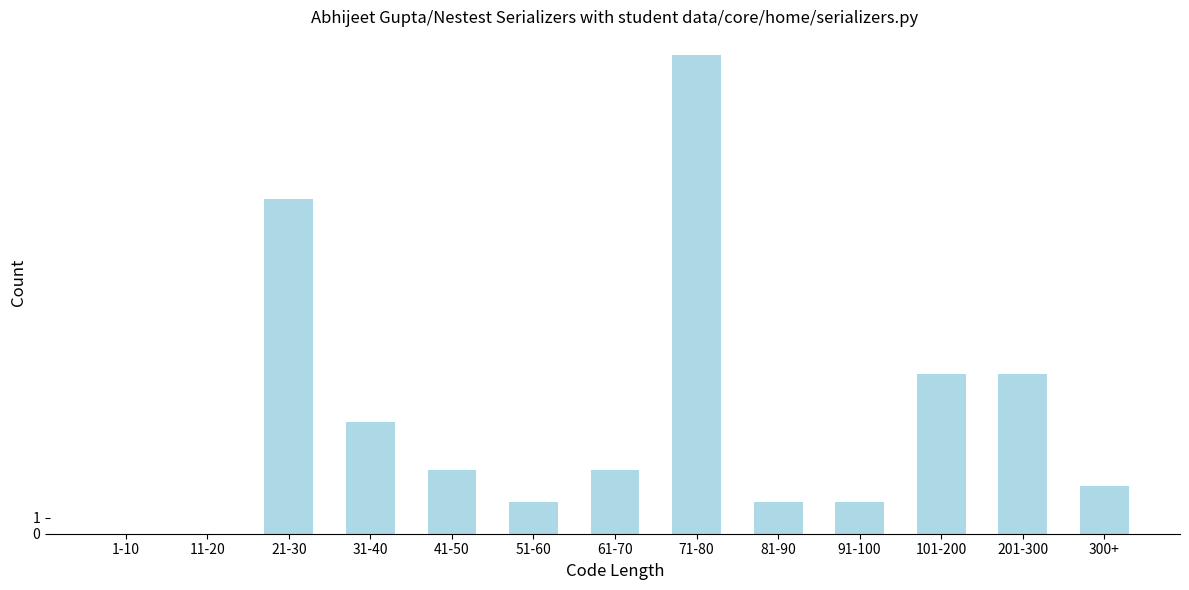

Reading right to left, list all the values displayed in this chart.

300+=3	201-300=10	101-200=10	91-100=2	81-90=2	71-80=30	61-70=4	51-60=2	41-50=4	31-40=7	21-30=21	11-20=0	1-10=0